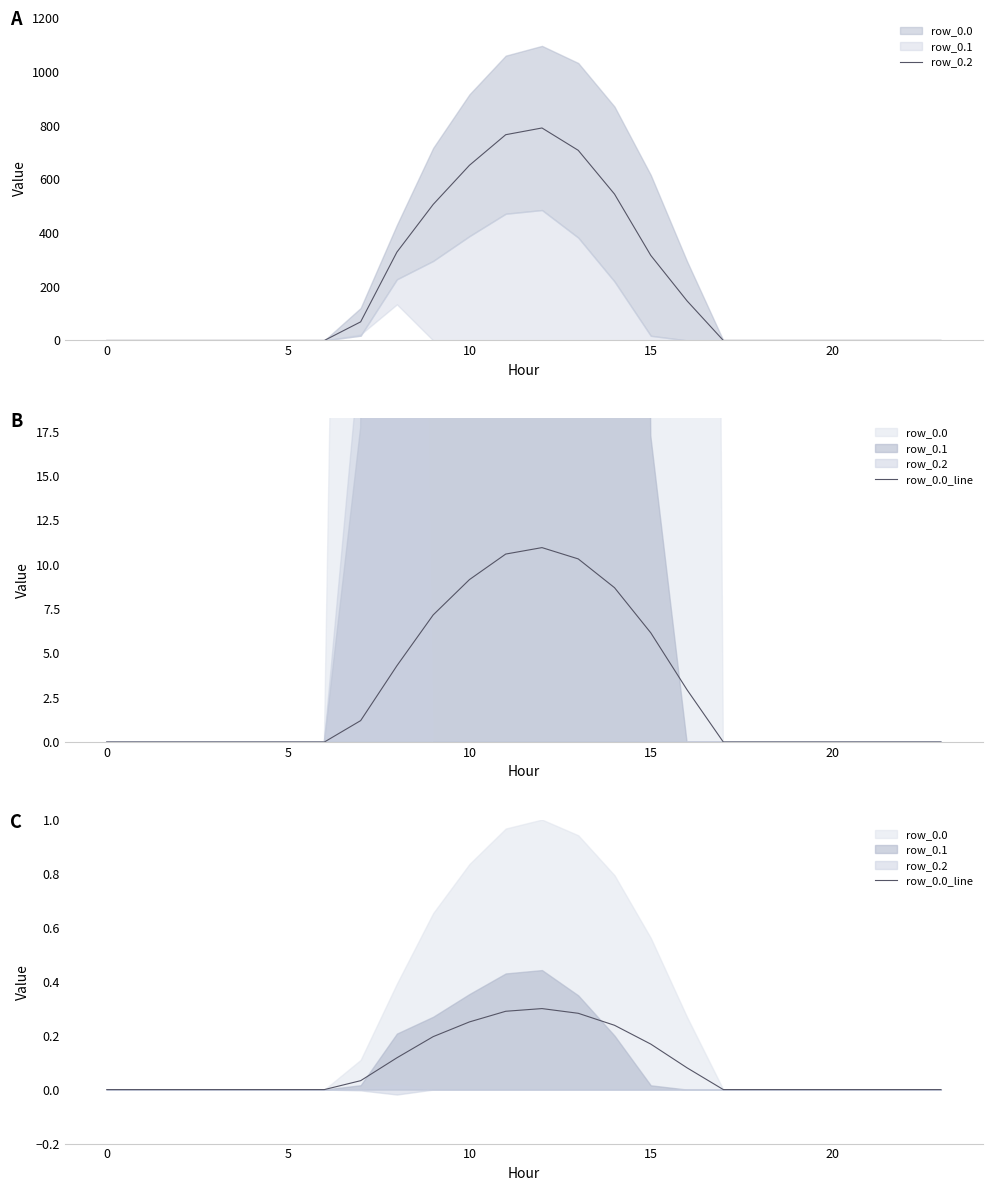

Does the chart display data point markers on the line(s)?

No